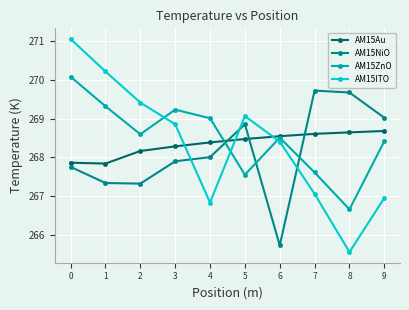

What is the value of the AM15ITO point at the 7th from the left?

268.4